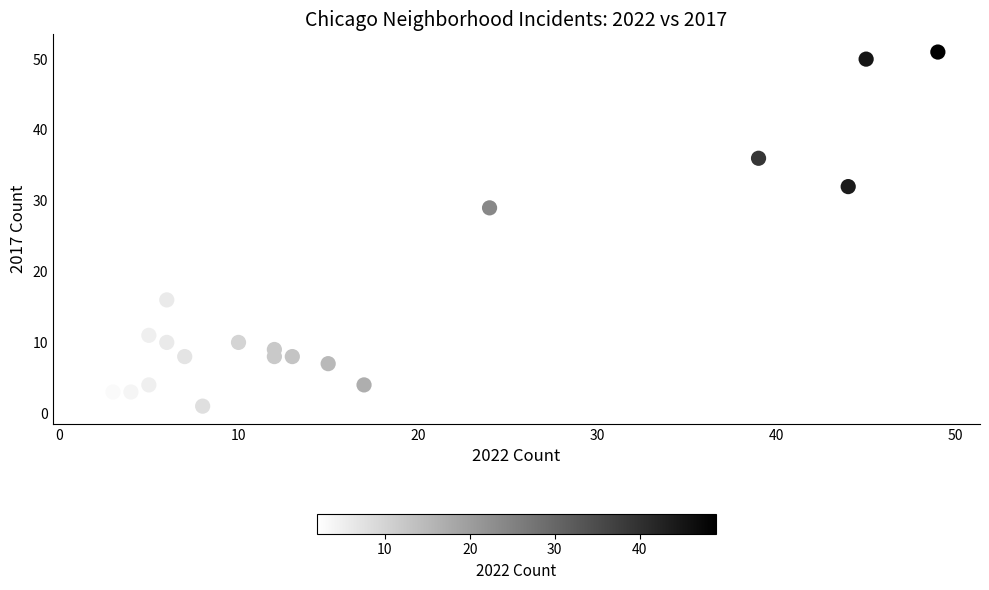

What Y value in the scatter plot is closest to 26?

29